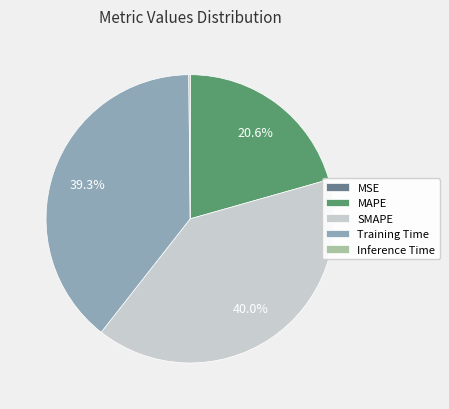

Which slice is the largest?

SMAPE